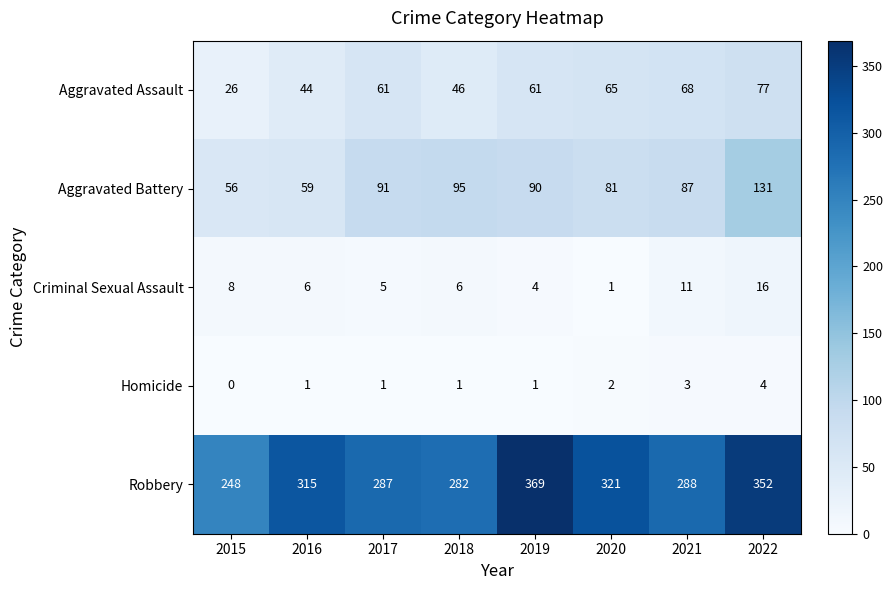

What is the difference between the second highest and second lowest values in the Aggravated Assault series?

24